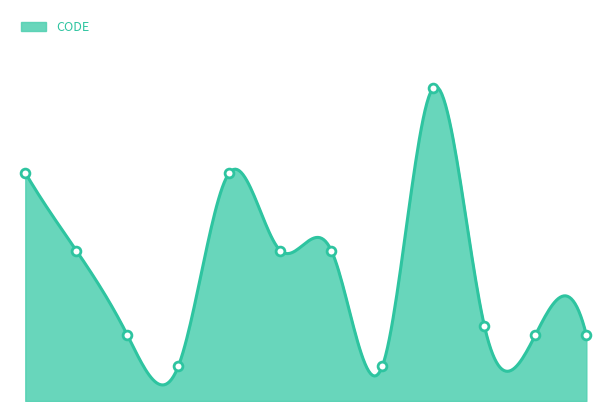

What is the change in value from 2016-01-27 to 2019-08-29?

-8.9